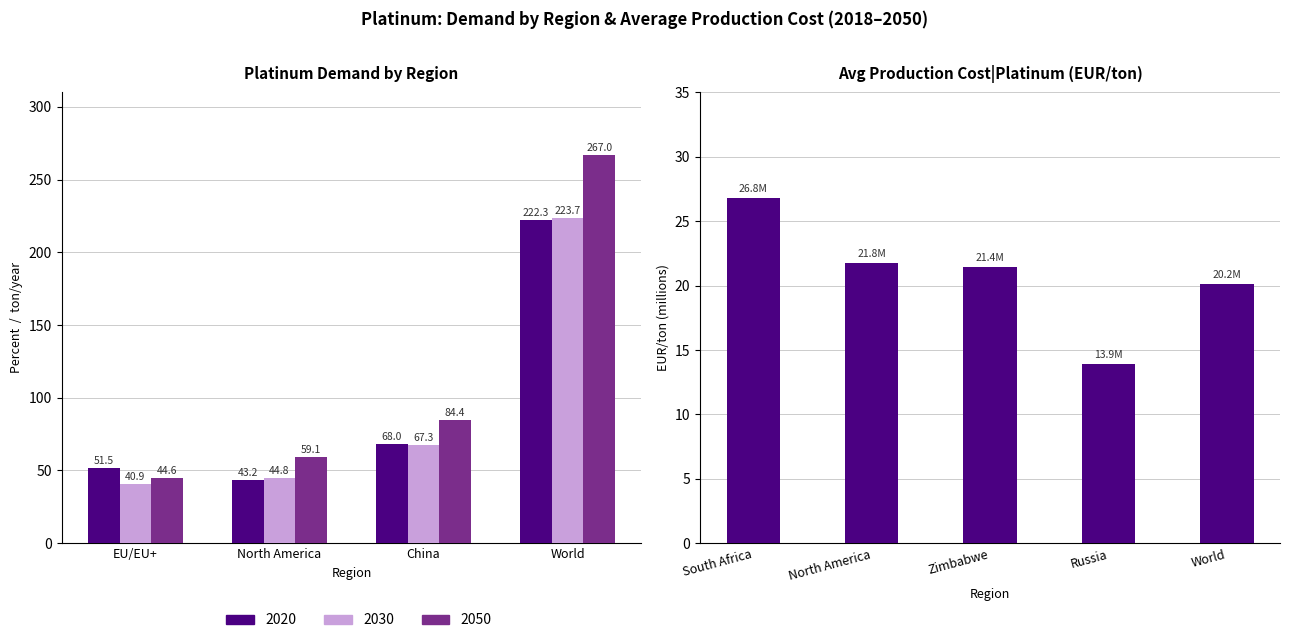

What is the sum of all values?

104.1